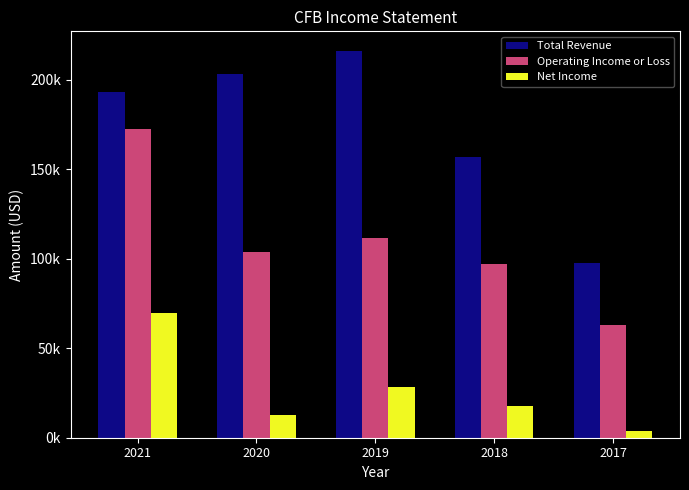

What are all the series names shown in the legend?

Total Revenue, Operating Income or Loss, Net Income